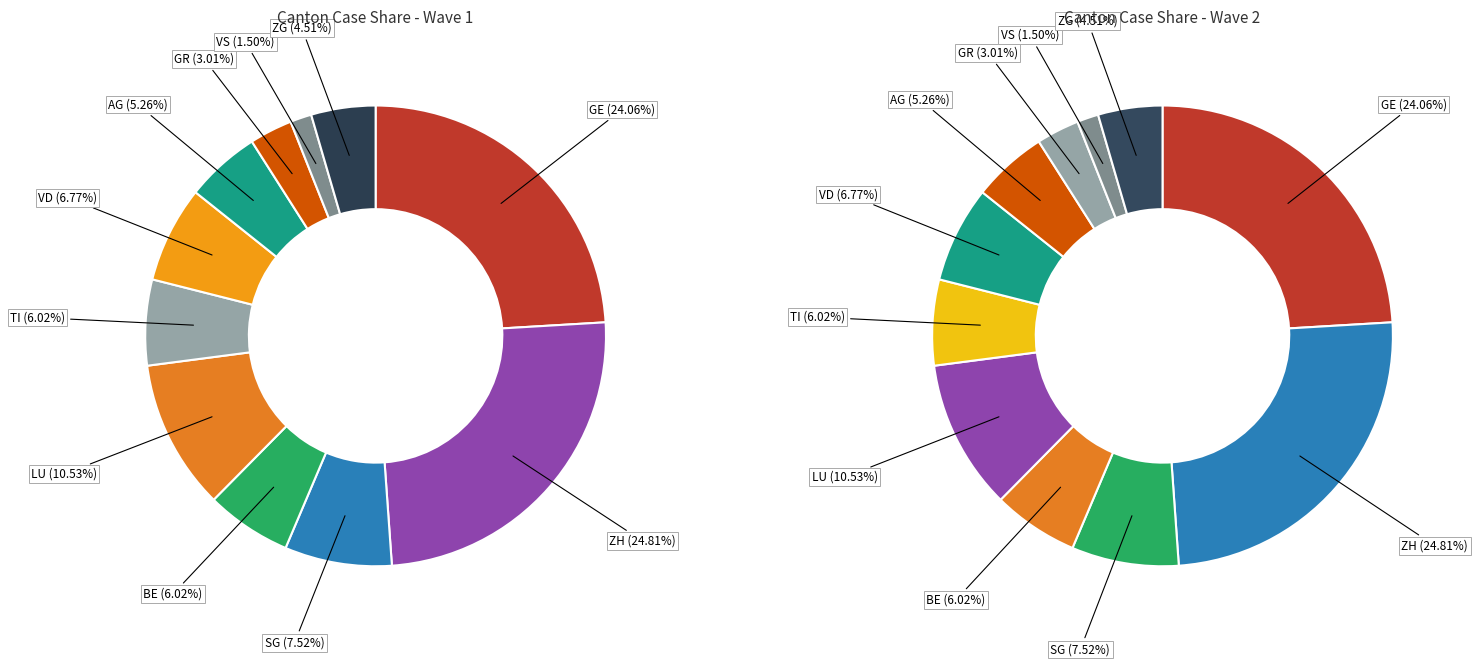

Does CH account for over 50% of the chart?

No